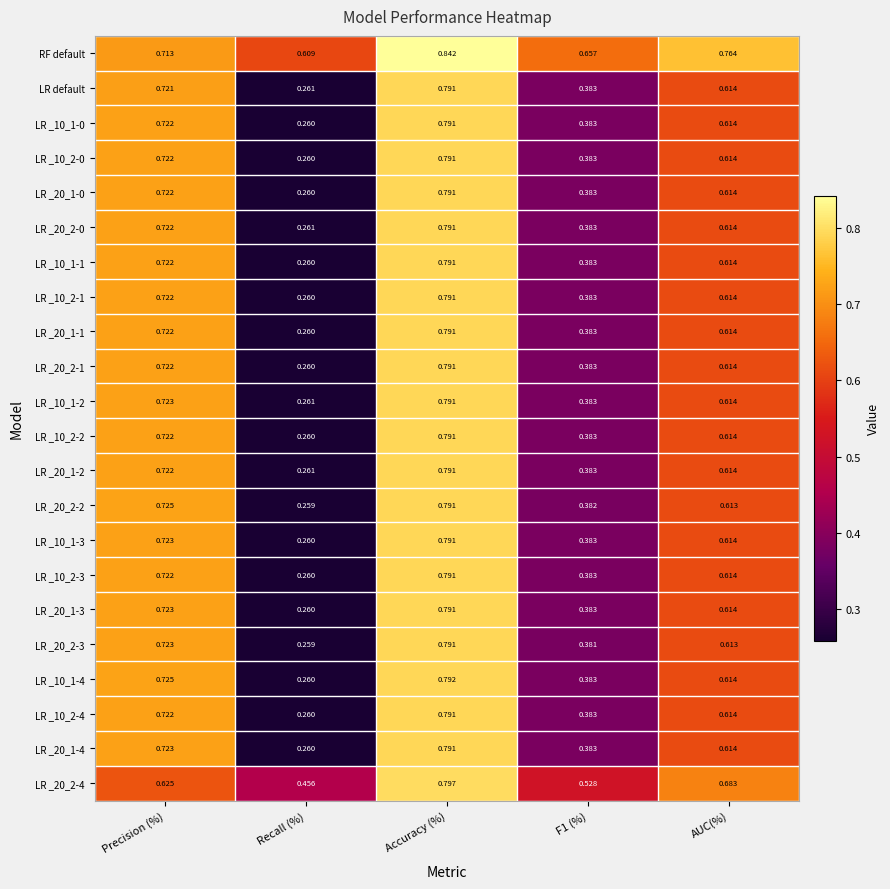

What is the total value across all series at F1 (%)?

8.8